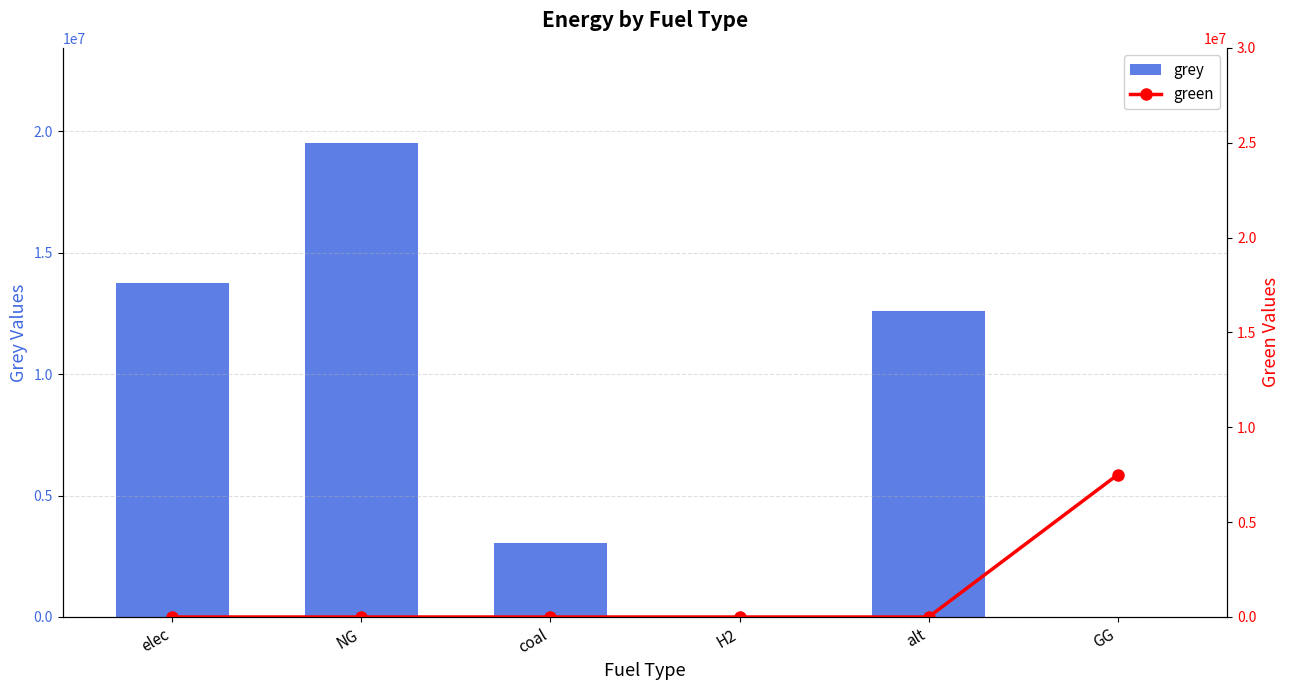

Reading left to right, what are all the values shown in this chart?

grey: 13760909.2	19530894.7	3063944.9	0.0	12606226.3	0.0
green: 0.0	0.0	0.0	0.0	0.0	7500000.0